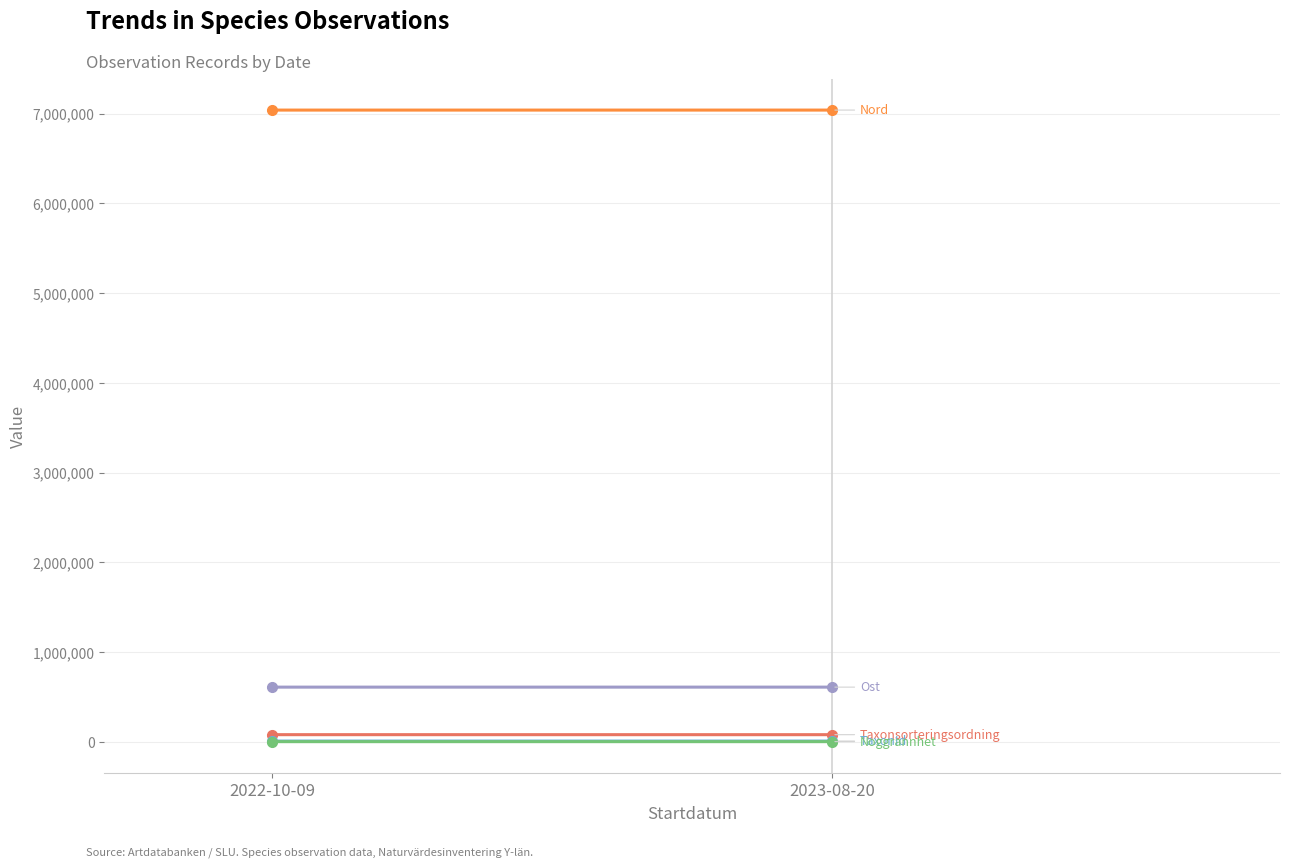

Between 2022-10-09 and 2023-08-20, which is larger?

2022-10-09